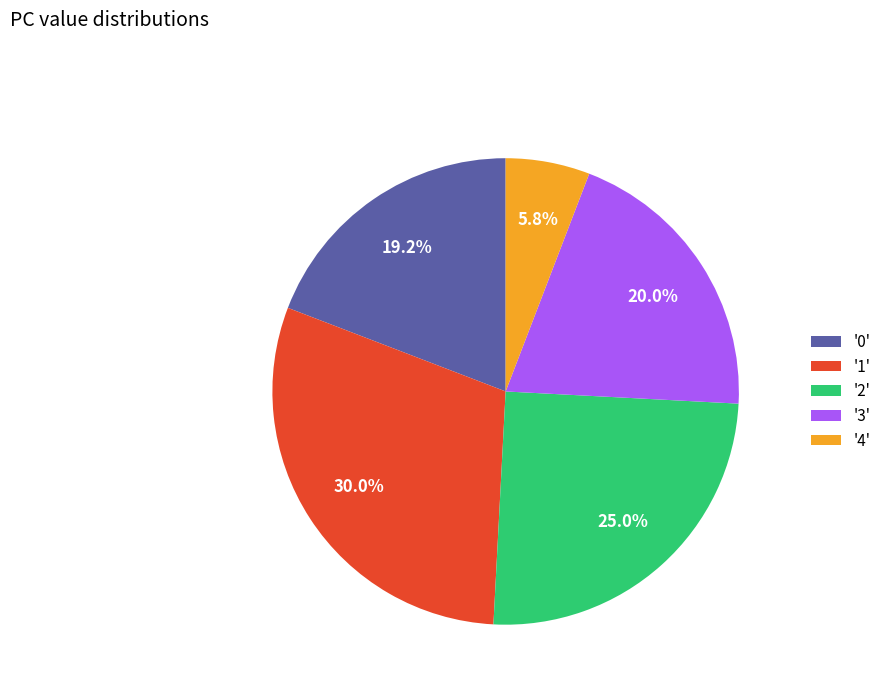

To the nearest percent, what is the average slice percentage?

20%